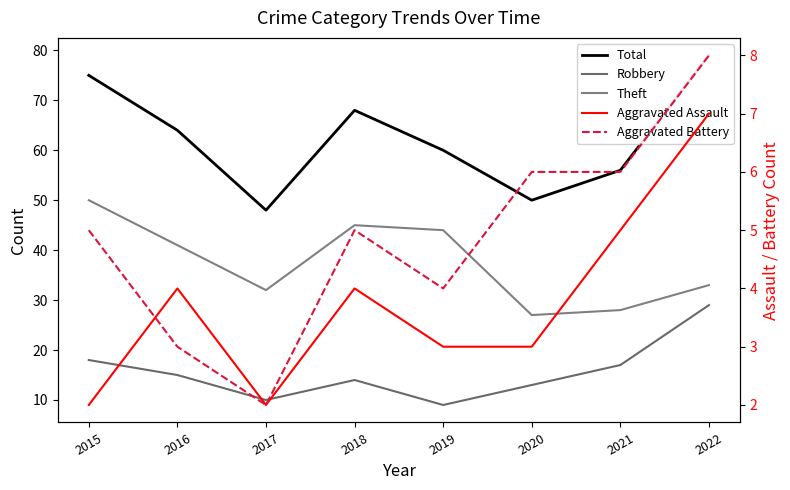

What is the average value of the Aggravated Battery series?

5